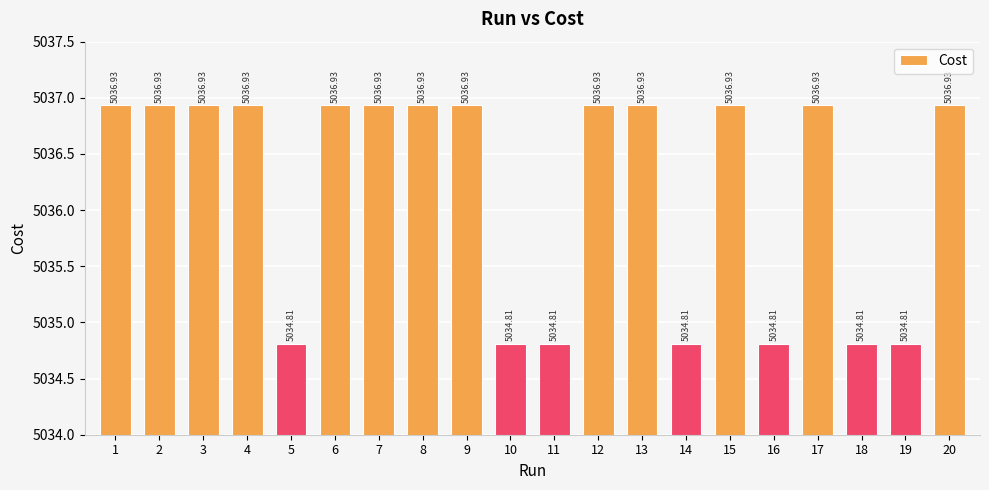

True or false: the data shows 8338.3 at 4.

False